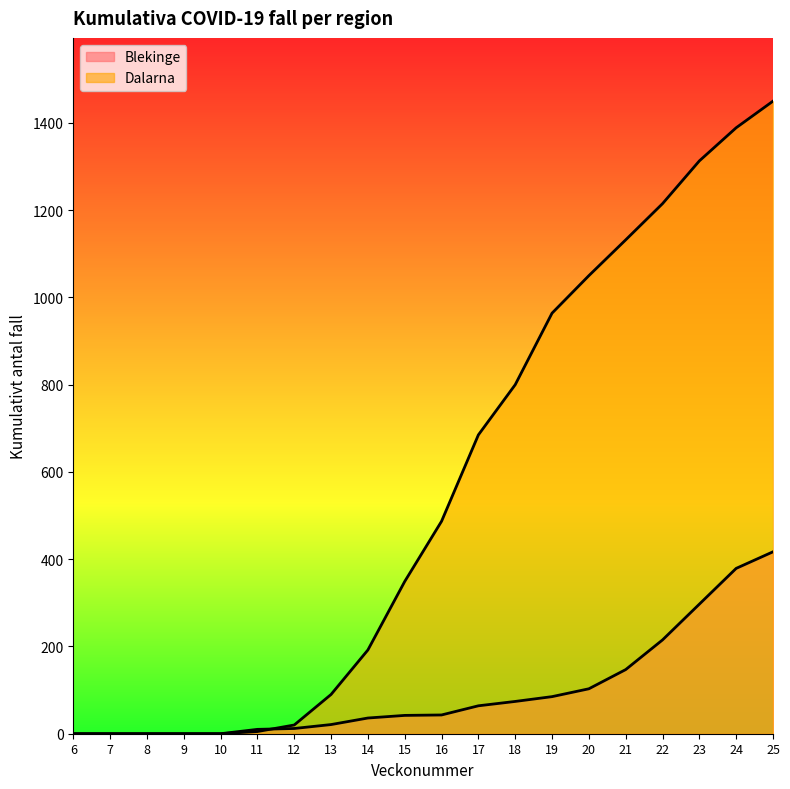

Which series has the largest total across all categories?

Dalarna